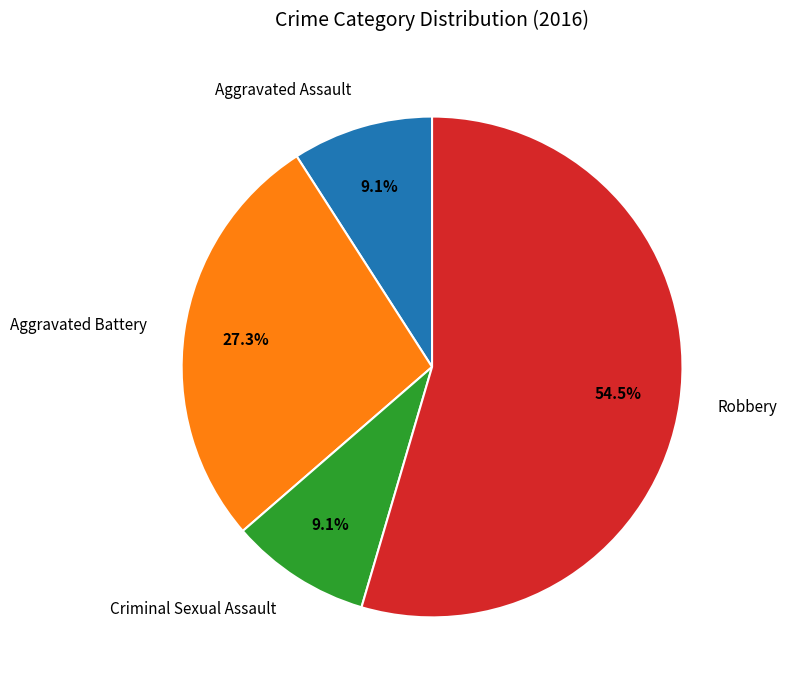

Which has a higher value, Aggravated Assault or Robbery?

Robbery